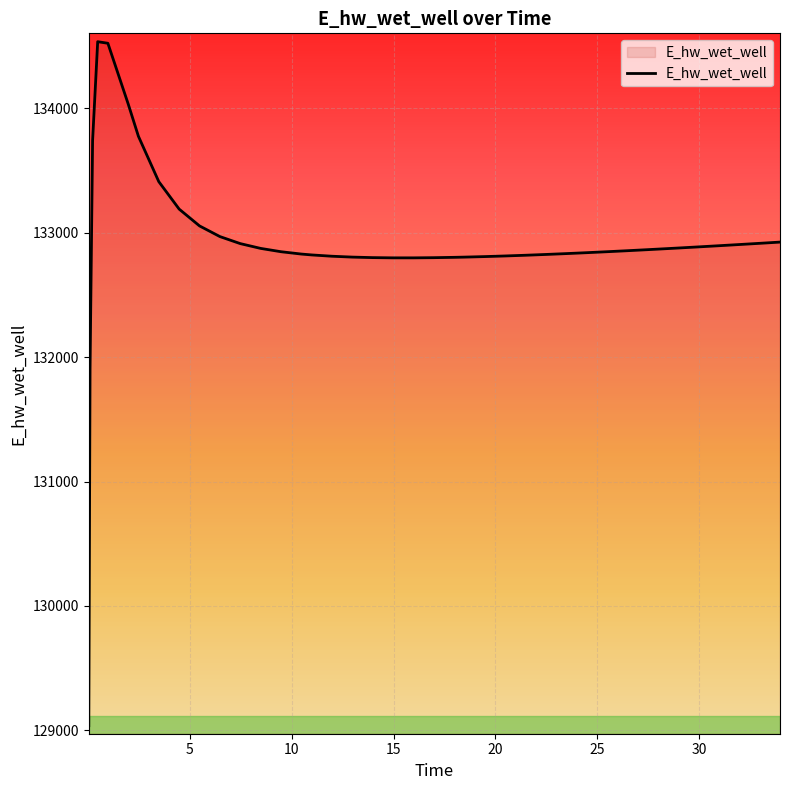

What is the average value?

132917.0